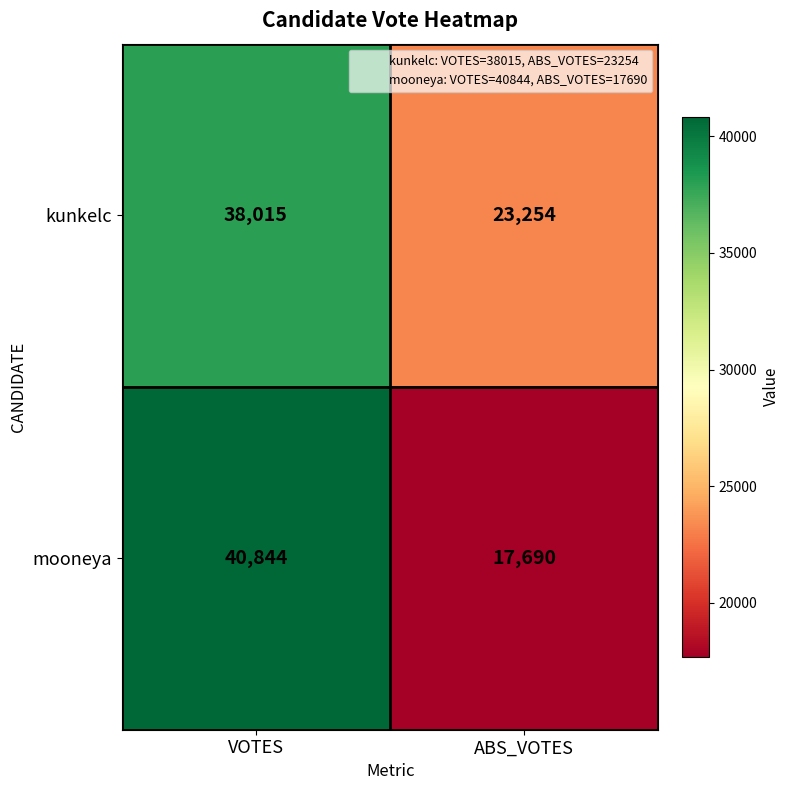

Count the number of categories in the chart.

2